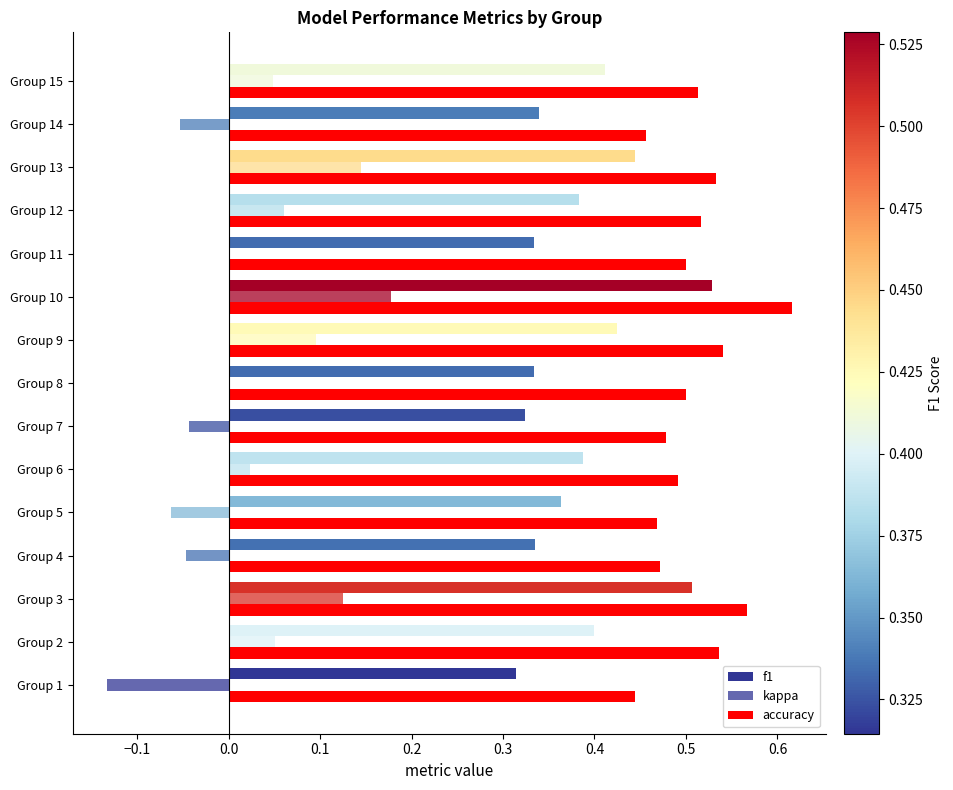

Count the number of categories in the chart.

15